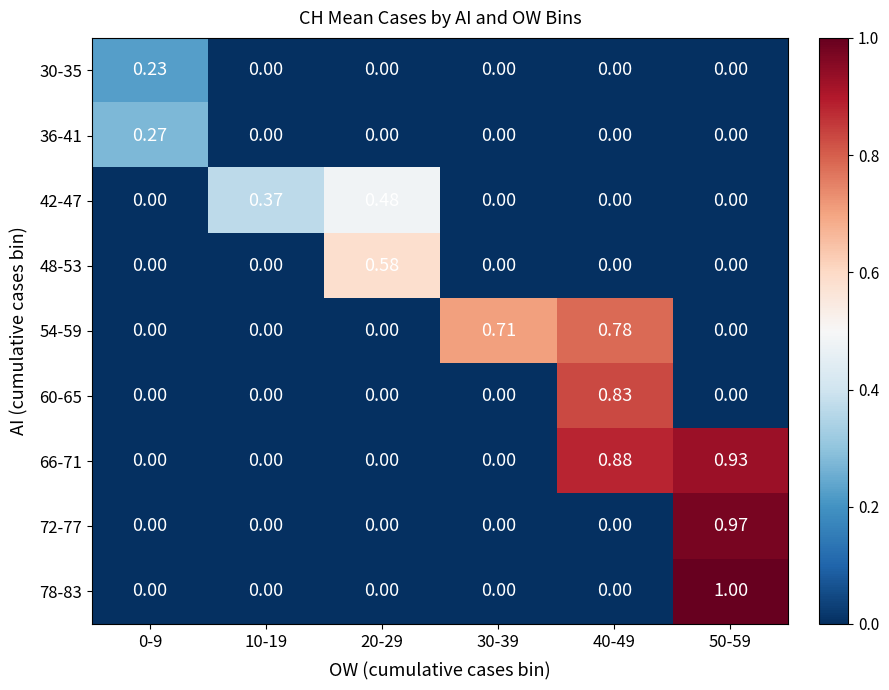

Is the value of 66-71 at 30-39 greater than the value of 78-83 at 50-59?

No